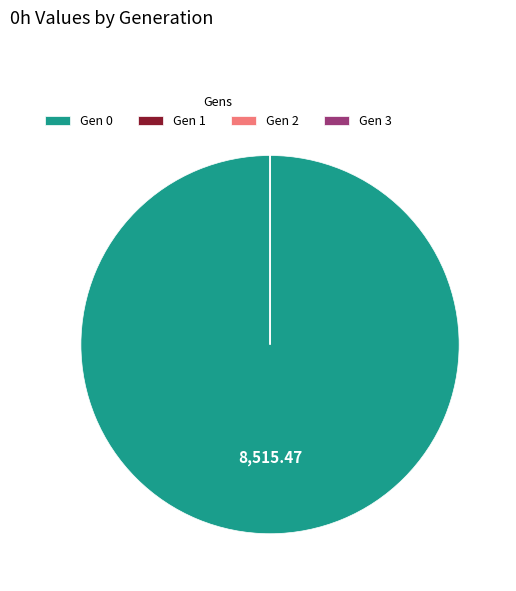

Does Gen 0 account for over 50% of the chart?

Yes